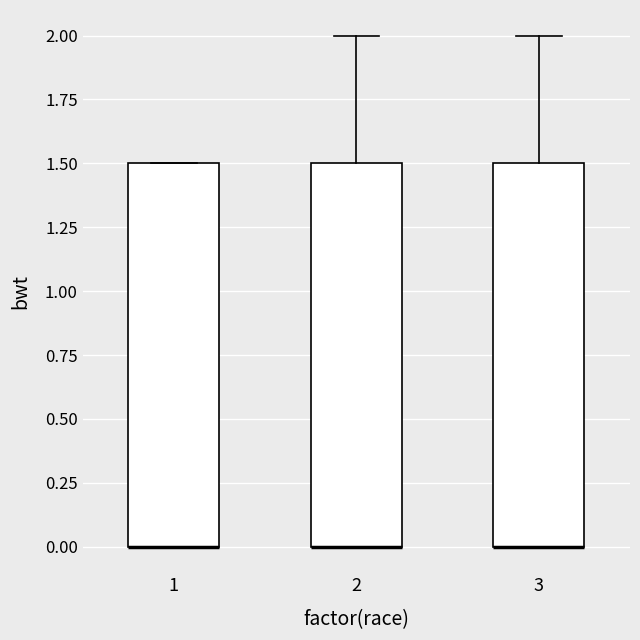

Reading left to right, transcribe this box plot: for each box, give where its median line is, the range the box spans, and where its two whiskers end, as read against the y-axis. The values are not printed on the chart, so give them approximately, as read against the axis.

1: median 0.0 (drawn on the box's lower edge), box 0.0 to 1.5, whiskers 0.0 to 1.5
2: median 0.0 (drawn on the box's lower edge), box 0.0 to 1.5, whiskers 0.0 to 2.0
3: median 0.0 (drawn on the box's lower edge), box 0.0 to 1.5, whiskers 0.0 to 2.0